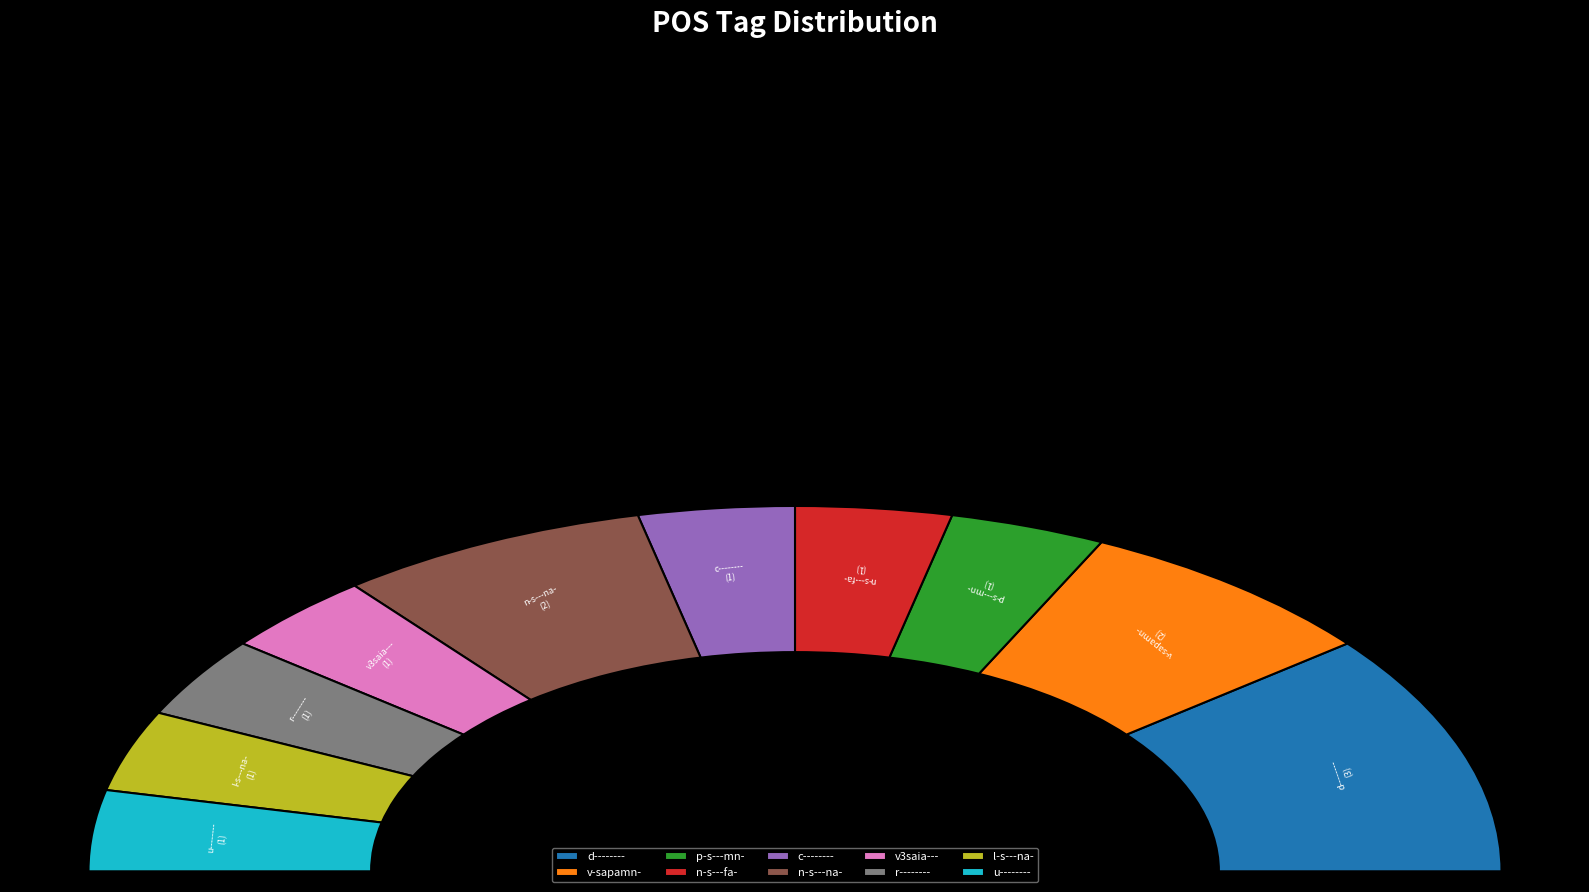

What is the change in value from p-s---mn- to n-s---na-?

+1